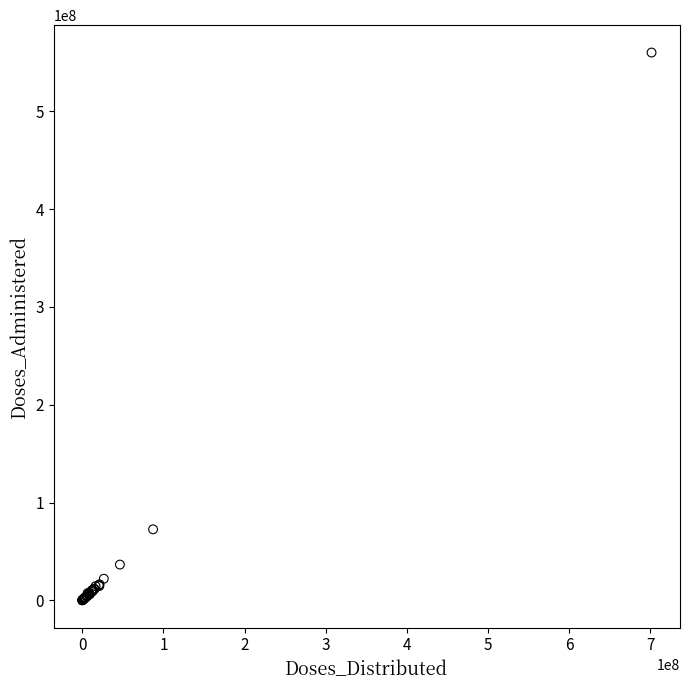

What Y value in the scatter plot is closest to 280120152?

72569239